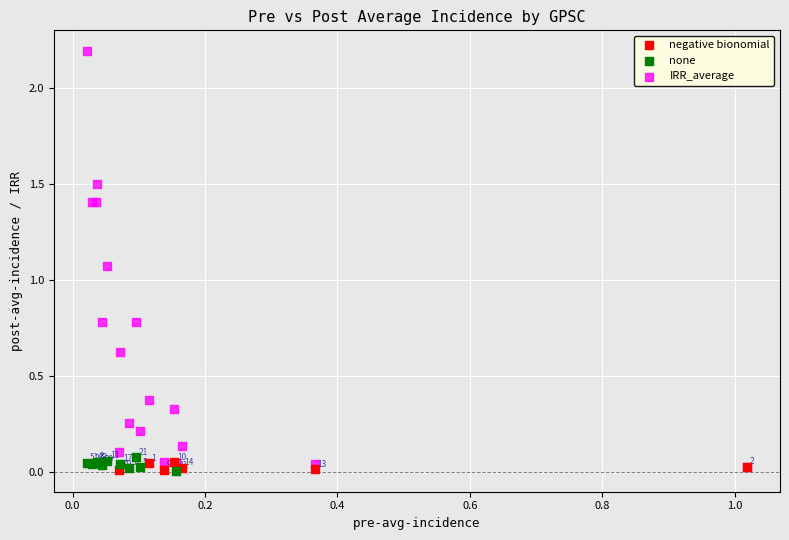

Which series contains the lowest Y value?

none